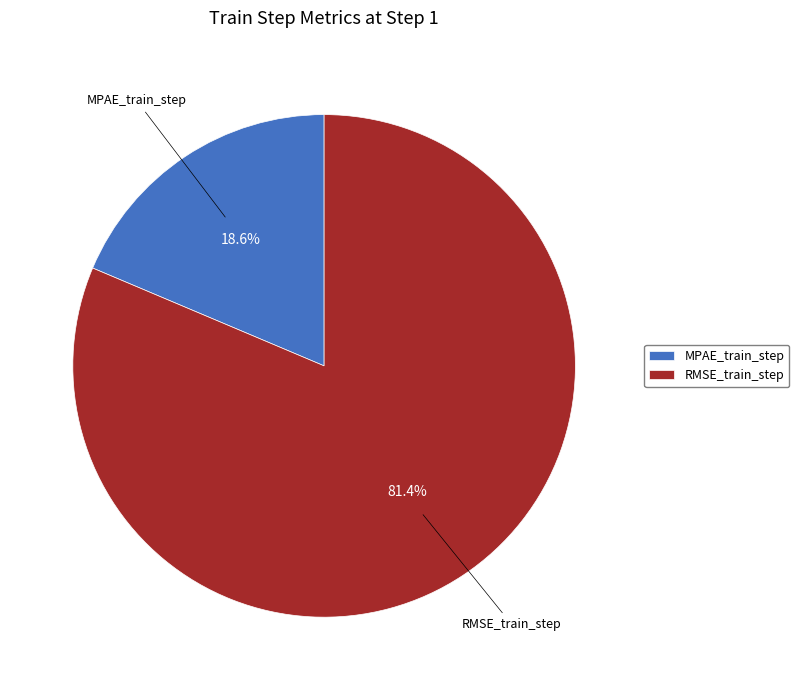

How many segments does this pie chart have?

2